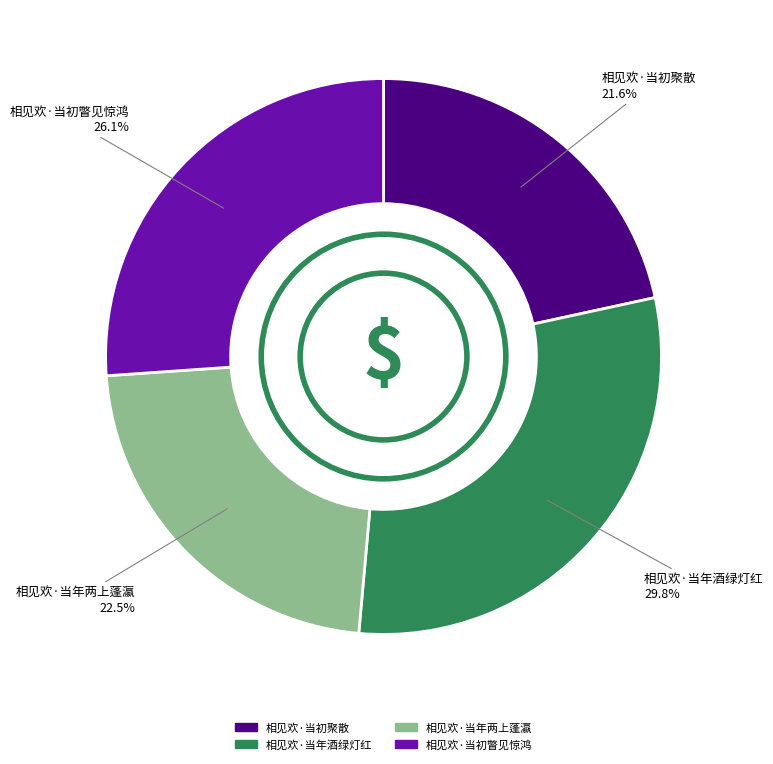

To the nearest percent, what is the average slice percentage?

25%